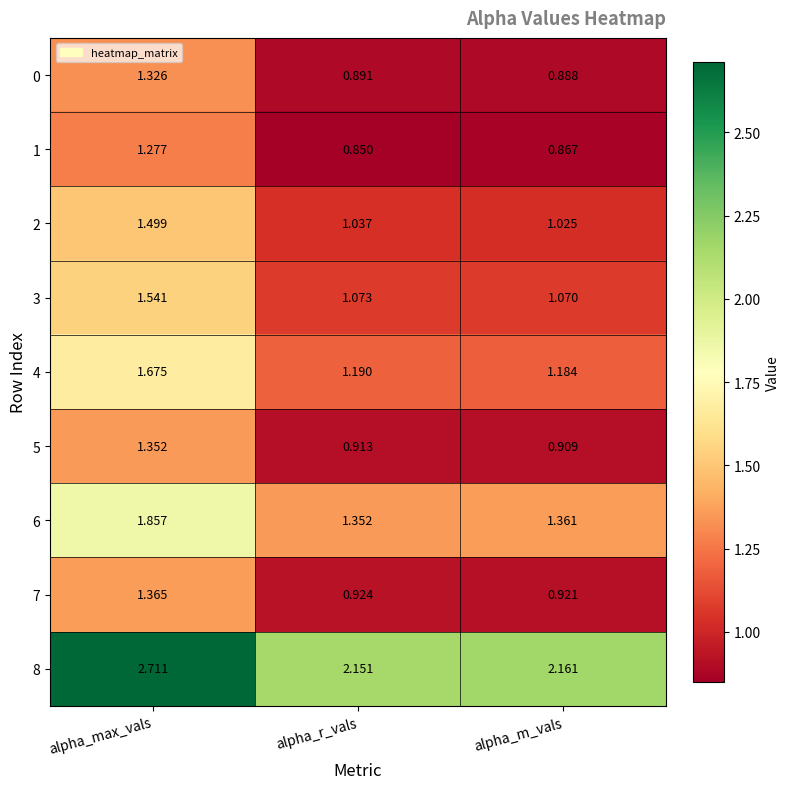

At which label does 8 reach its peak?

alpha_max_vals